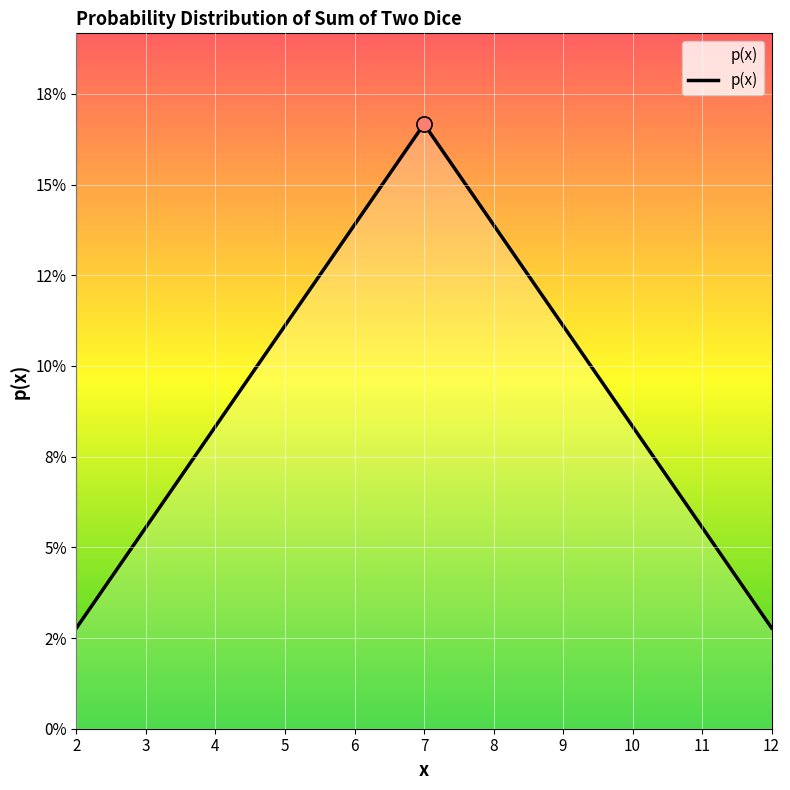

Between 4 and 10, which is larger?

10